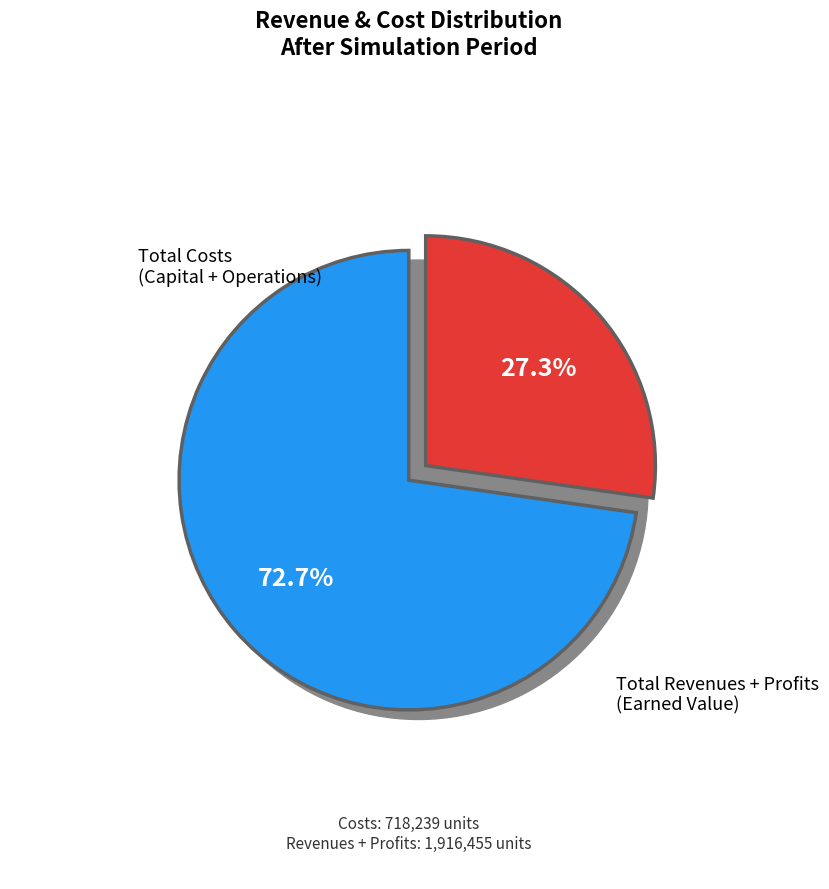

Is Total Profits the majority of the pie?

No